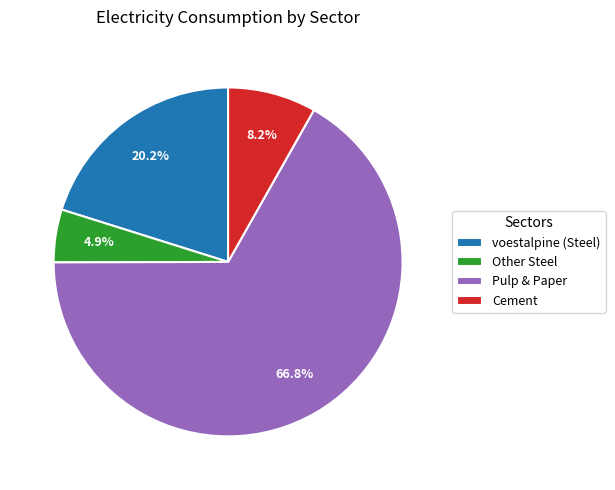

Rank the categories by value from highest to lowest.

Pulp & Paper, voestalpine (Steel), Cement, Other Steel